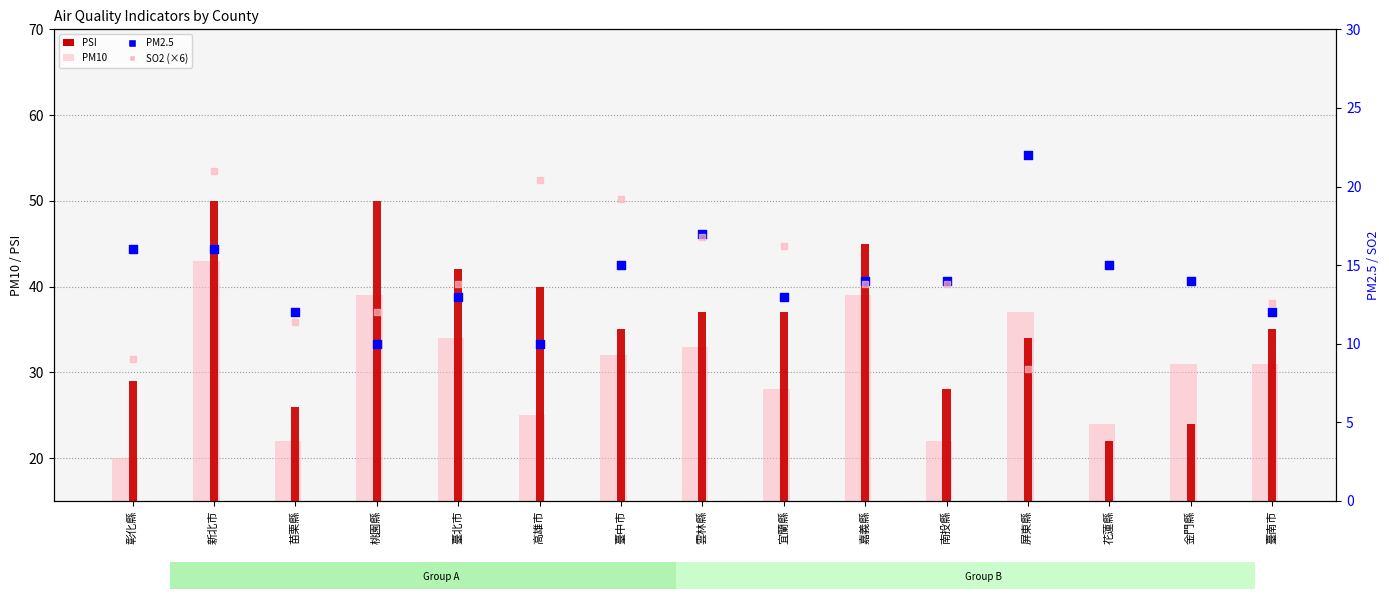

Which series contains the lowest Y value?

SO2 (×6)